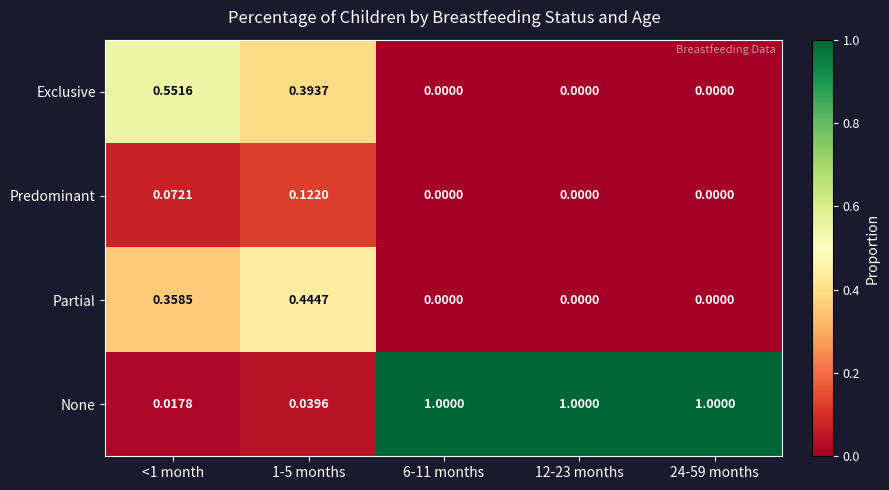

Rank the series by their maximum value, from lowest to highest.

Predominant, Partial, Exclusive, None